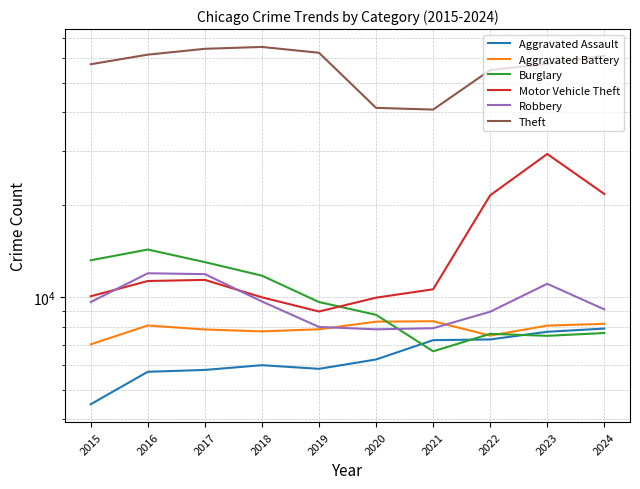

True or false: Aggravated Assault and Robbery cross at least once.

False